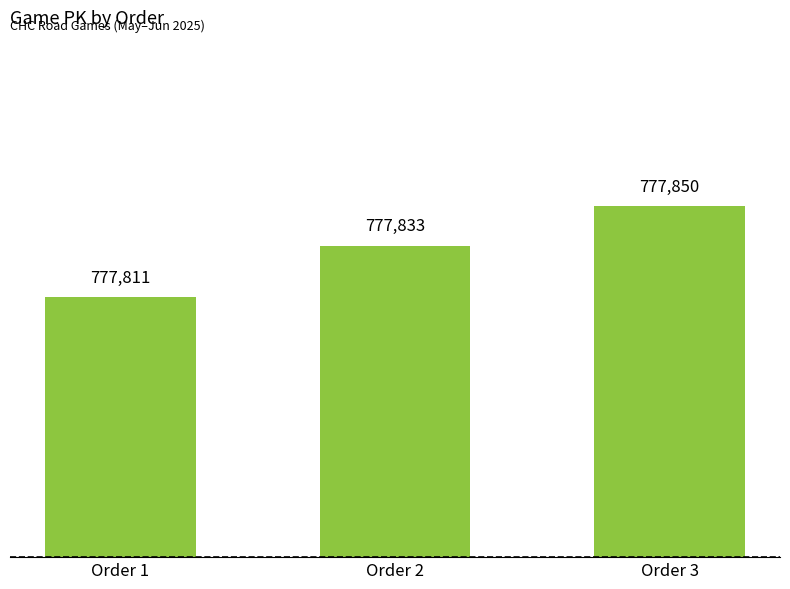

What is the value of the 1st bar from the left?

777811